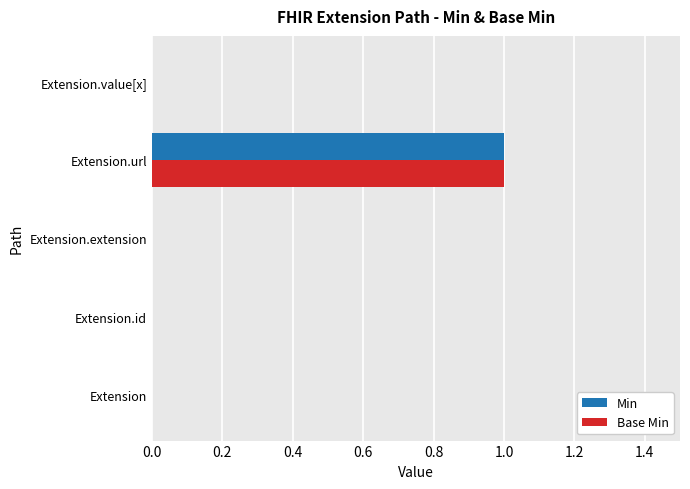

At which category is the sum across all series the highest?

Extension.url